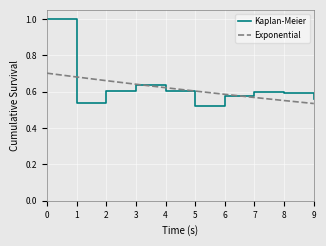

Rank the categories by Exponential value from lowest to highest.

9, 8, 7, 6, 5, 4, 3, 2, 1, 0